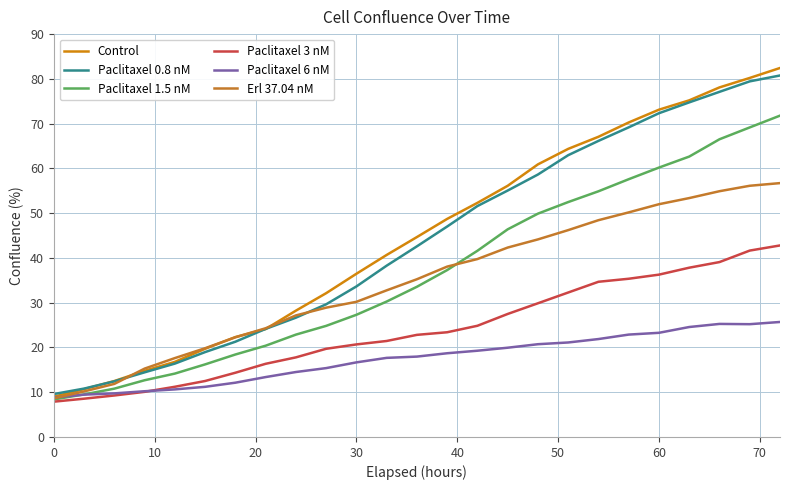

What is the value of the Erl 37.04 nM point at the 9th from the left?

27.2